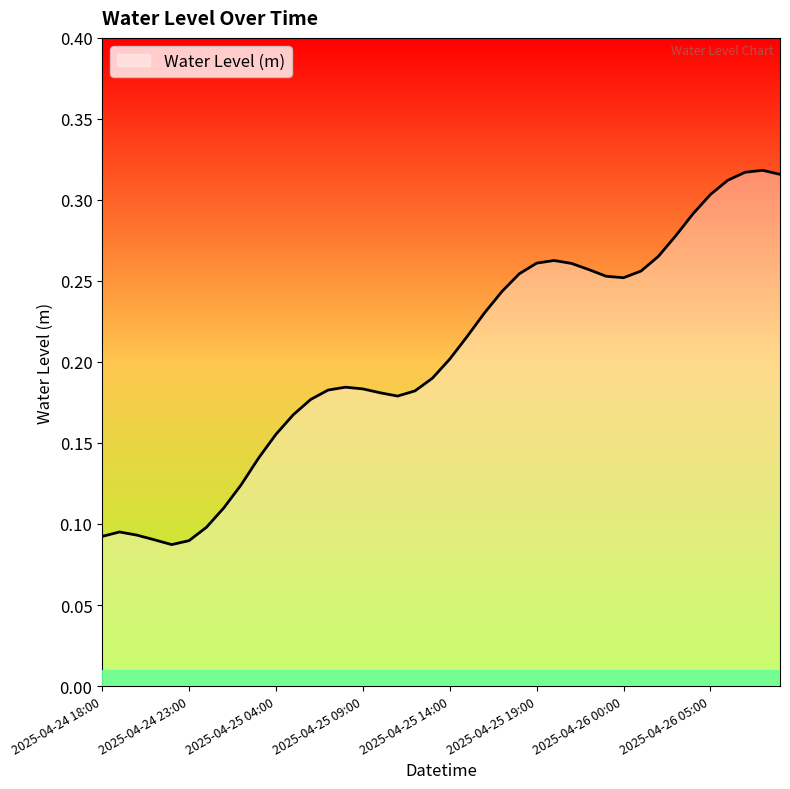

Does the chart have visible grid lines?

No